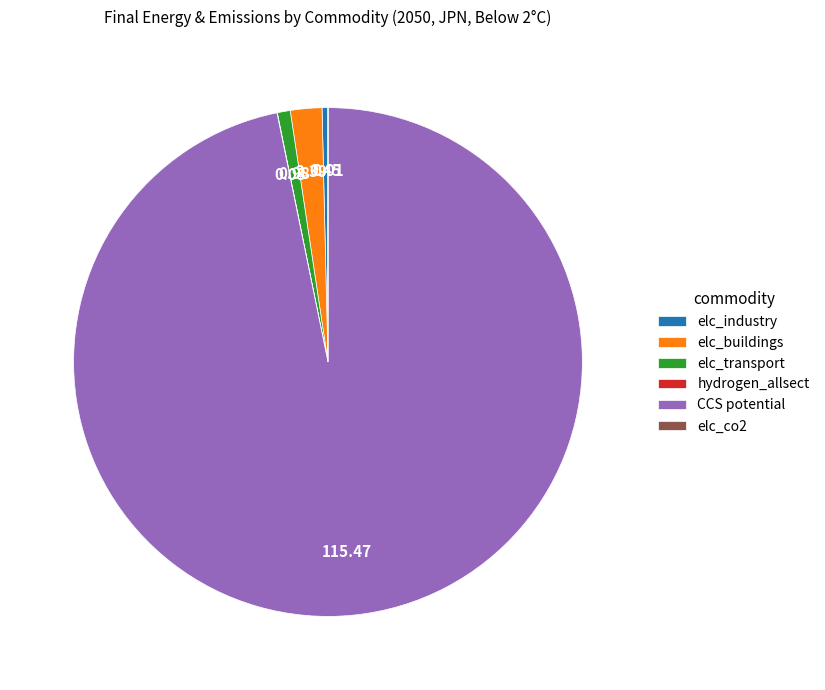

What is the largest slice in the pie chart?

CCS potential